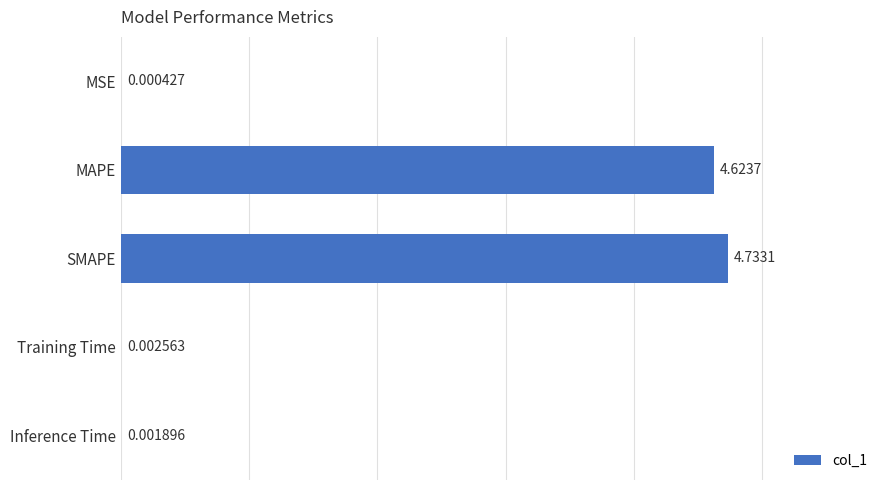

What is the change in value from Training Time to SMAPE?

+4.7